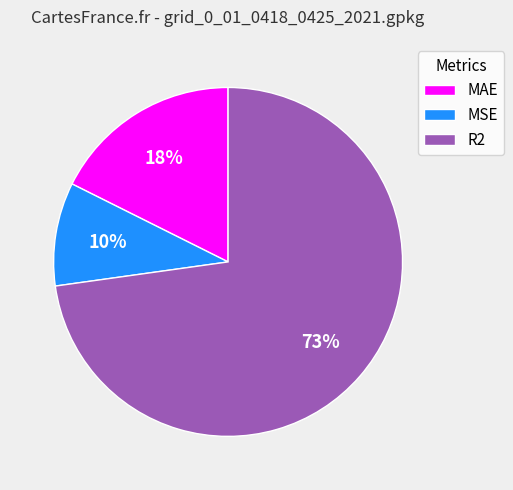

The R2 slice represents 73% of the pie. True or false?

True